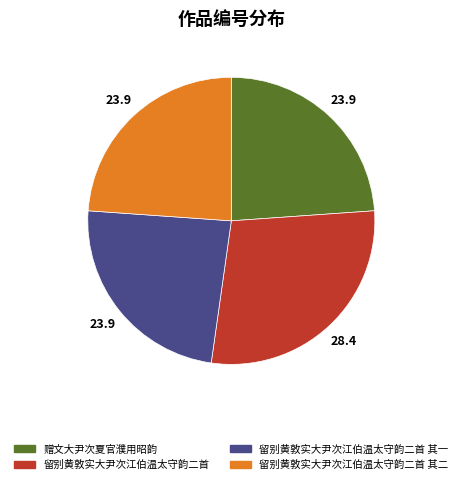

How many segments does this pie chart have?

4